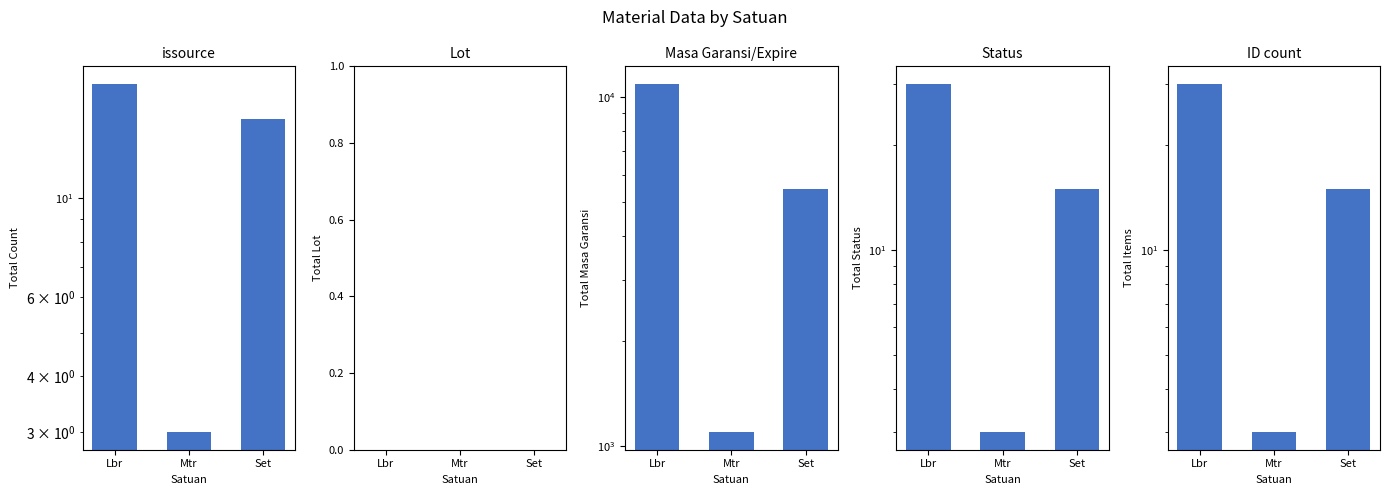

At how many categories does at least one series exceed 3033?

2